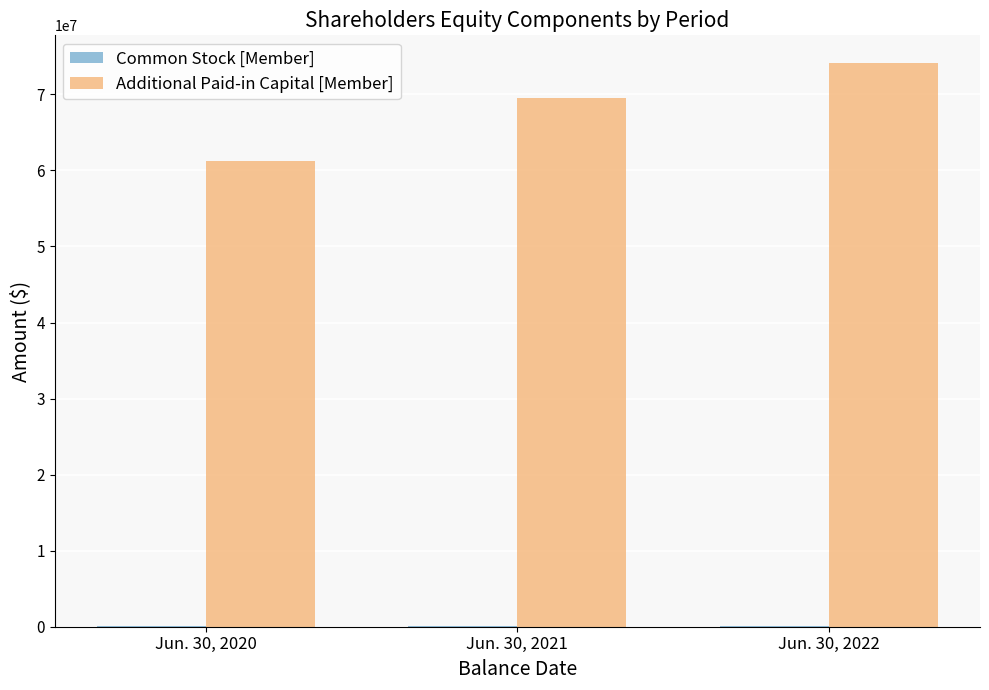

At which category is the sum across all series the highest?

Jun. 30, 2022